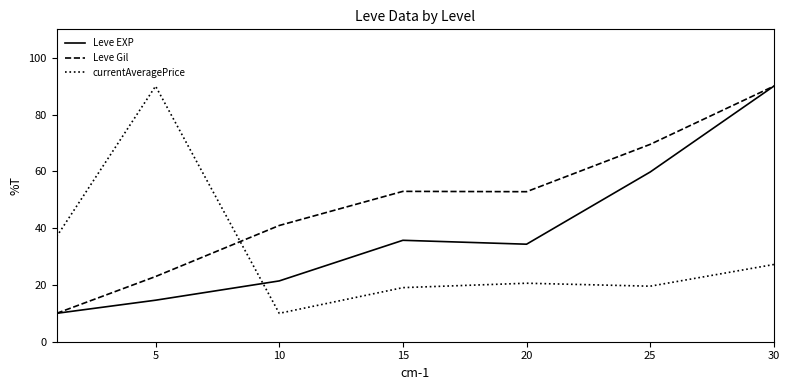

What is the greatest value displayed?

90.0